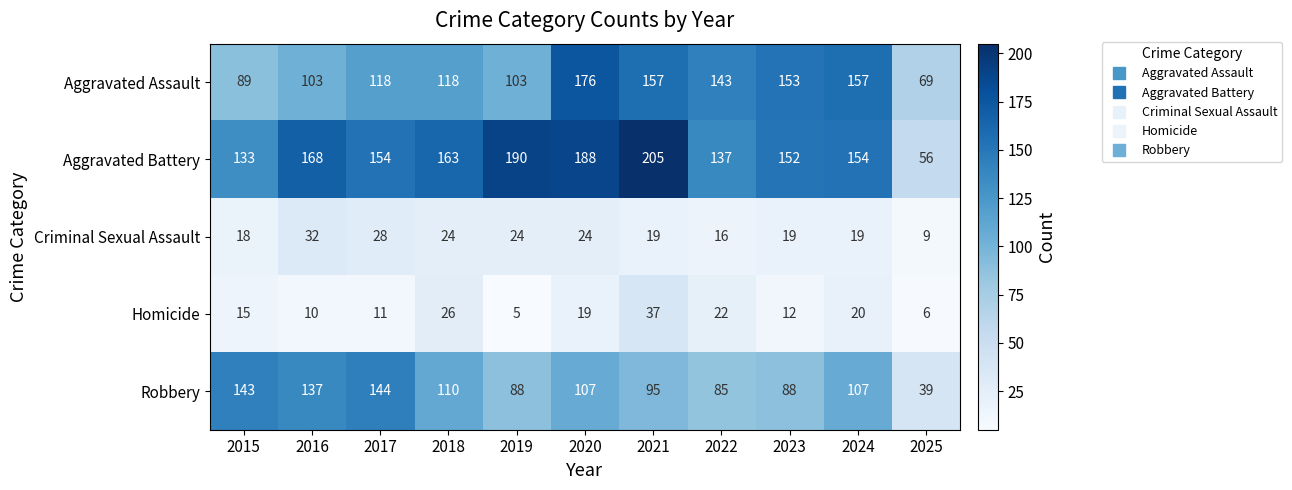

Which series has the widest spread of values?

Aggravated Battery